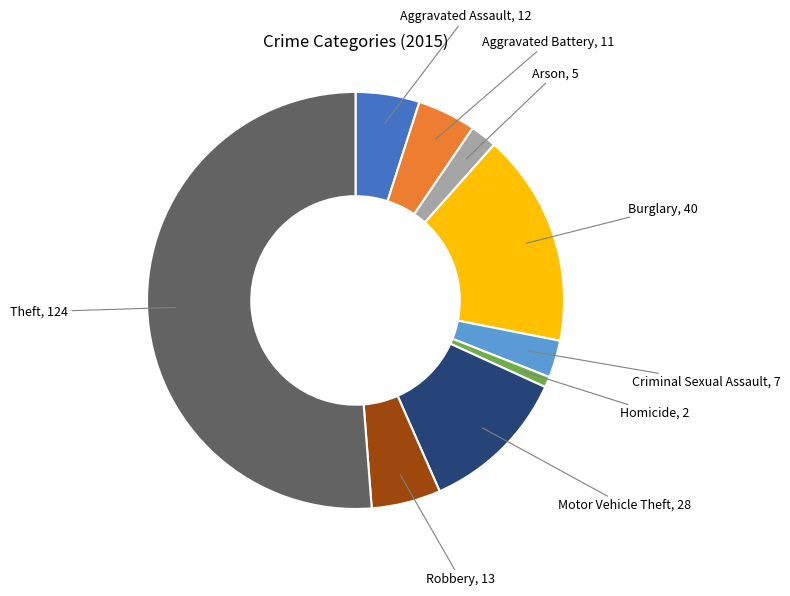

The Burglary slice represents 17% of the pie. True or false?

True